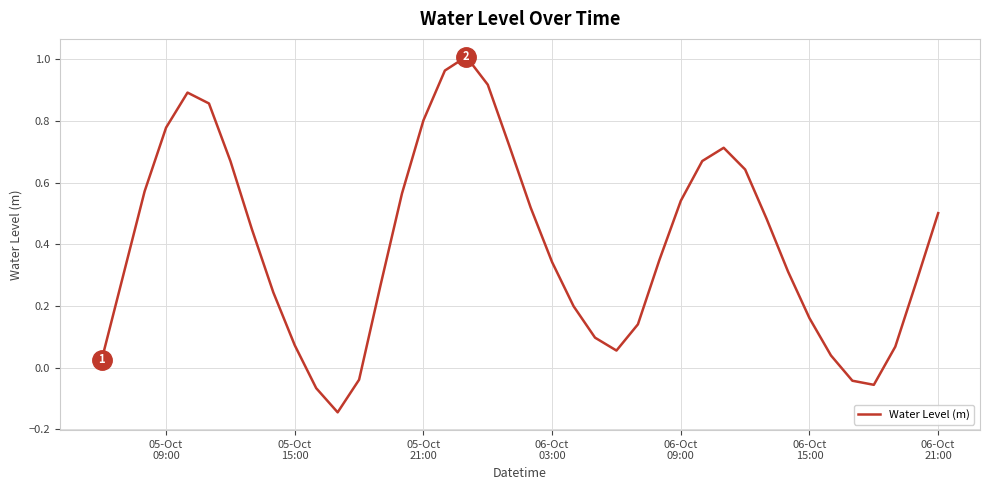

How many values are below zero?

5